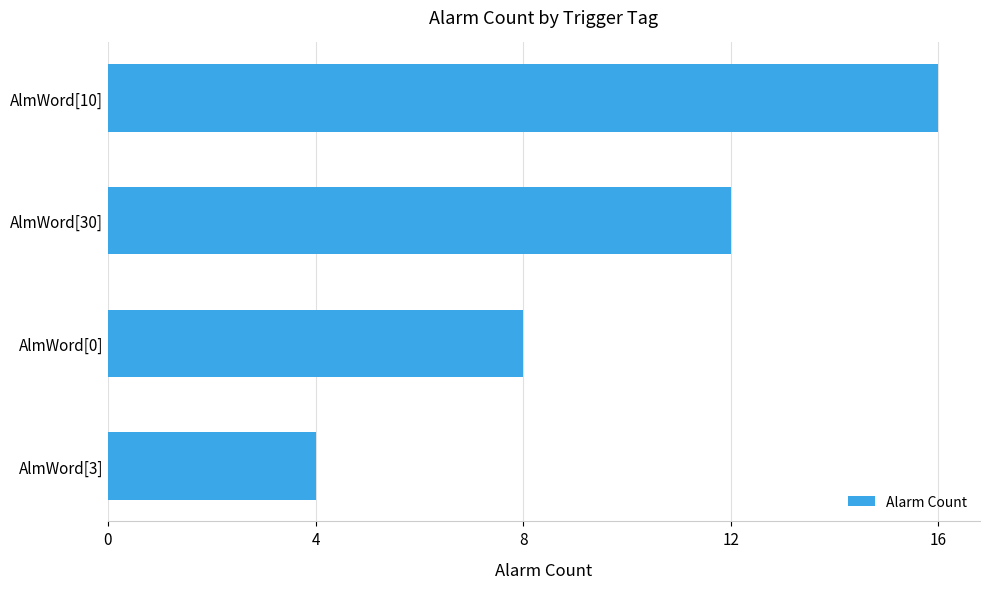

Which has a higher value, AlmWord[30] or AlmWord[3]?

AlmWord[30]